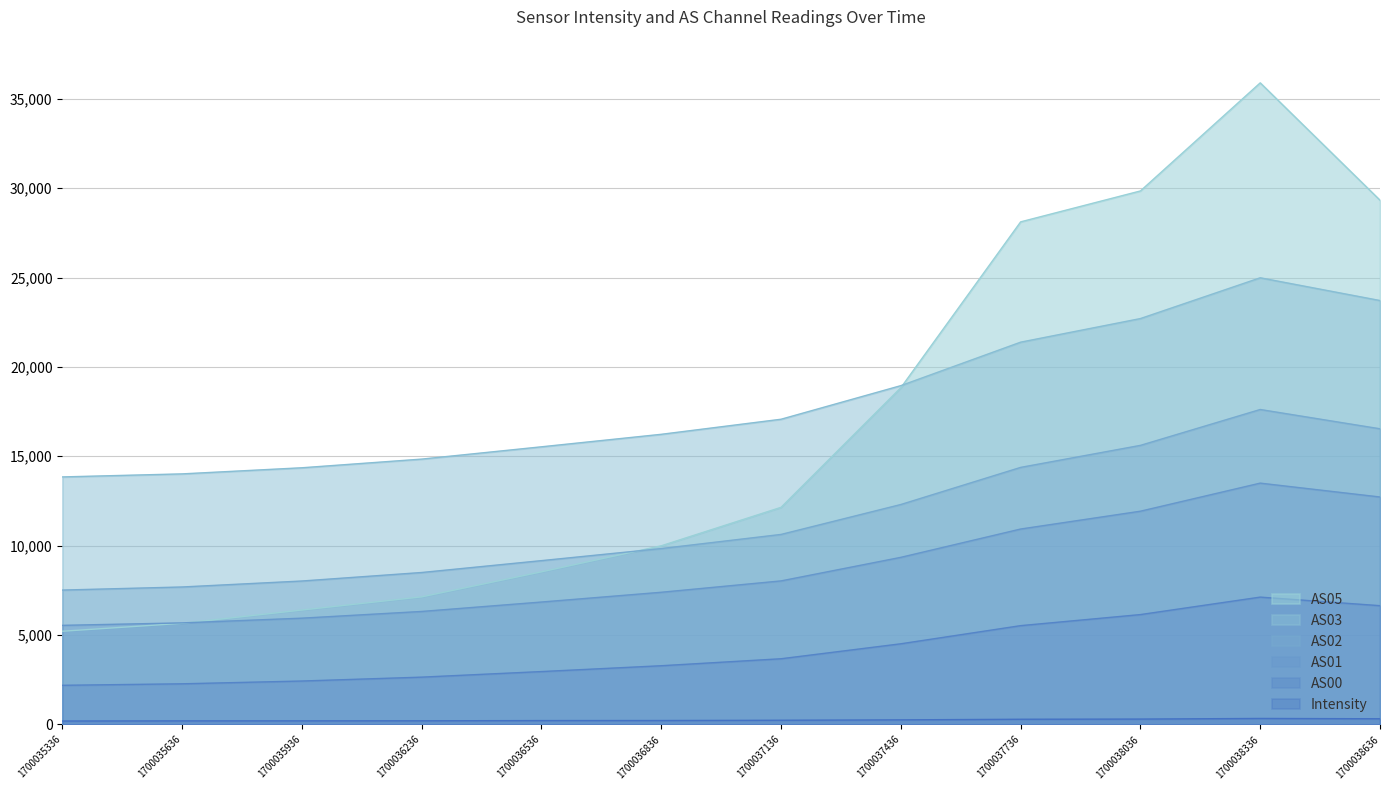

Which series has the widest spread of values?

AS05